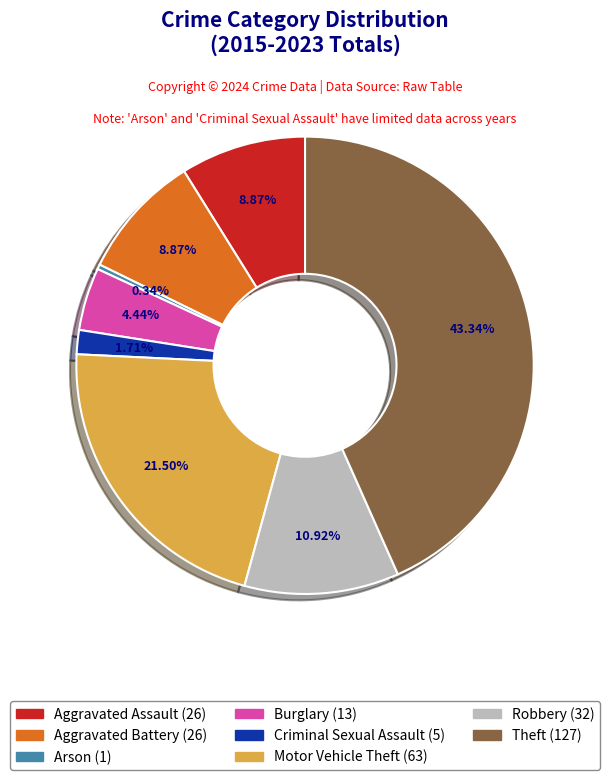

To the nearest percent, what percentage of the pie is Robbery?

11%